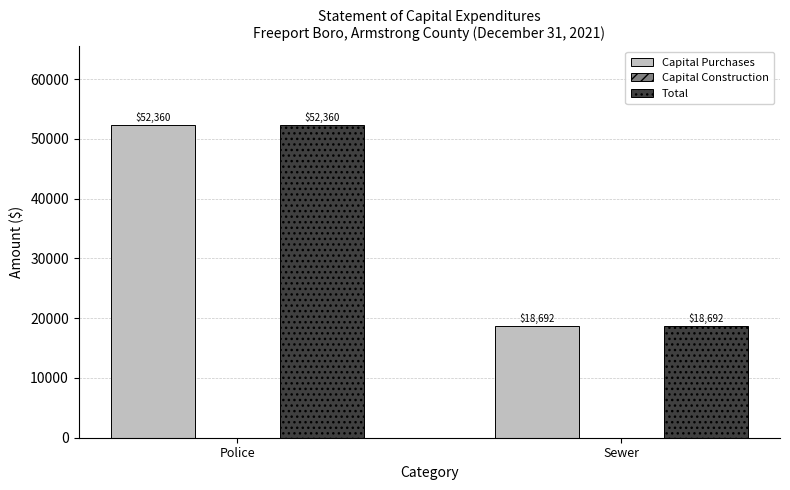

Reading left to right, what are all the values shown in this chart?

Capital Purchases: Police=52360	Sewer=18692
Total: Police=52360	Sewer=18692